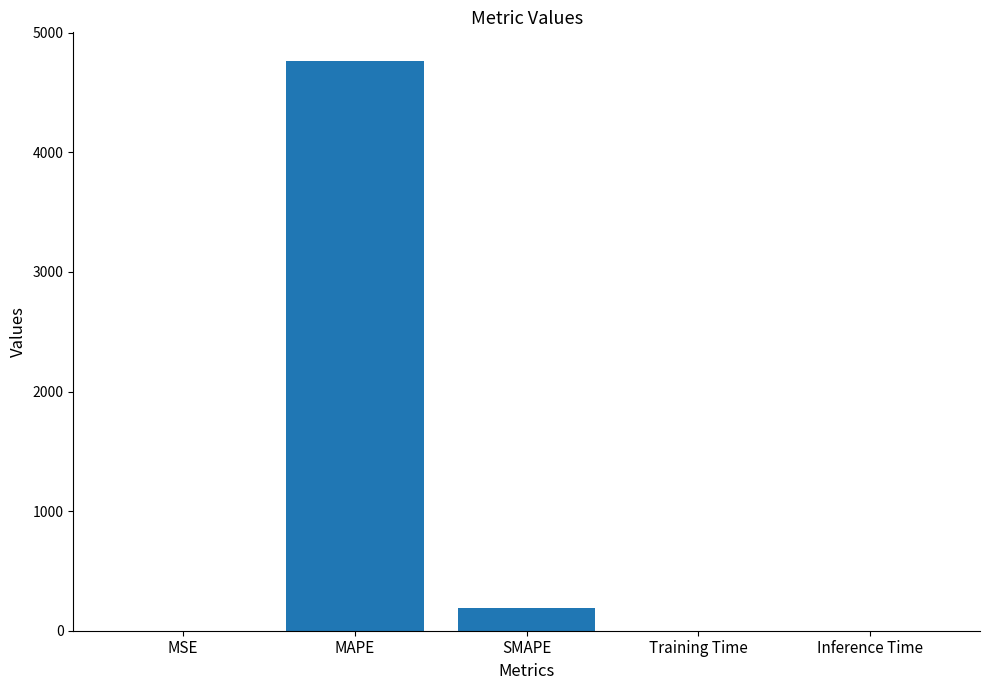

At which category does the chart reach its peak across all series?

MAPE